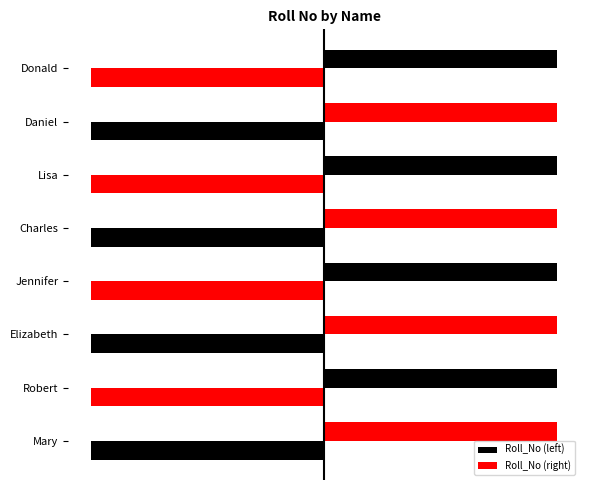

Rank the series by their average value, from highest to lowest.

Roll_No (right), Roll_No (left)